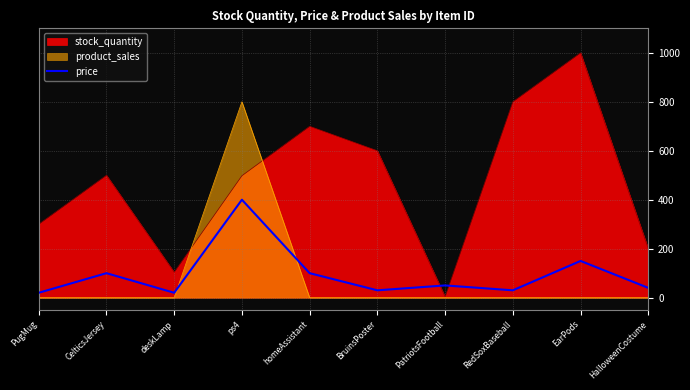

True or false: the data shows 100 at CelticsJersey.

True